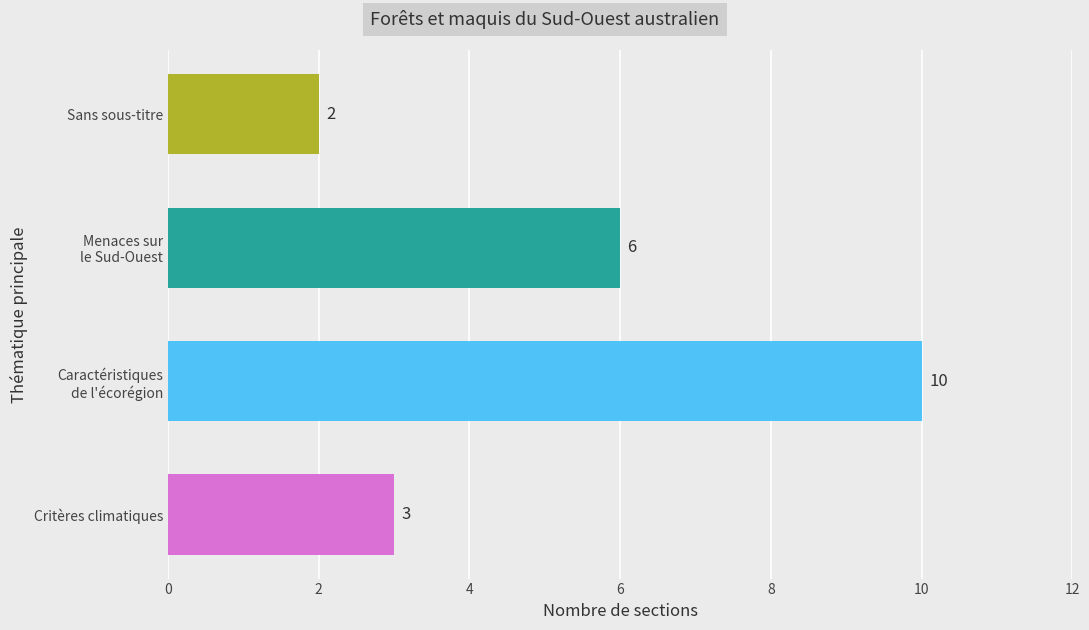

Where is the data nearest to the value 6?

Menaces sur
le Sud-Ouest